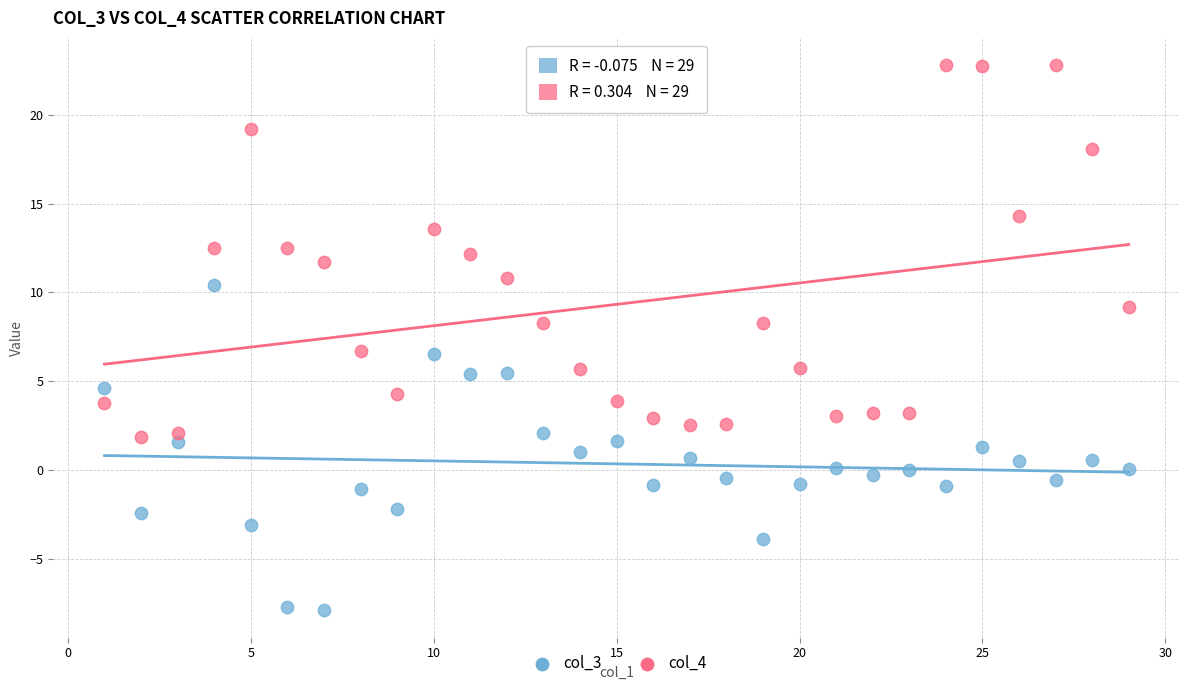

Which series reaches the minimum Y coordinate?

col_3